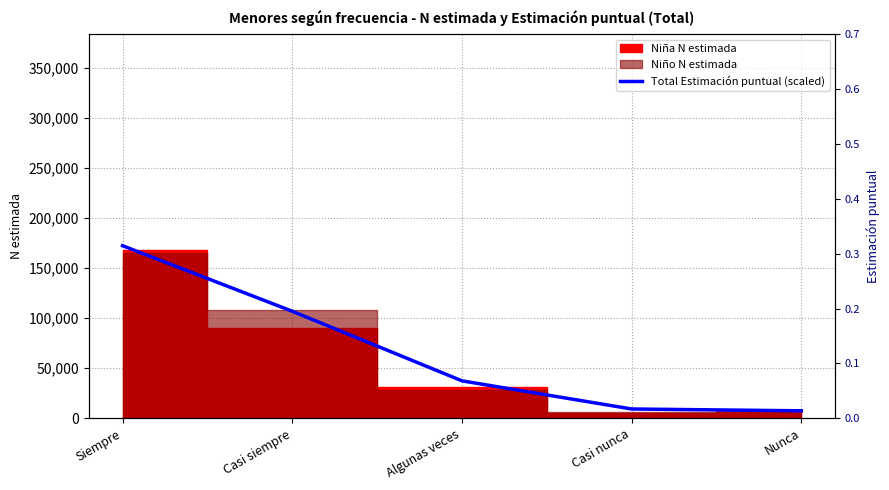

What is the difference between the second highest and minimum values?

99435.3